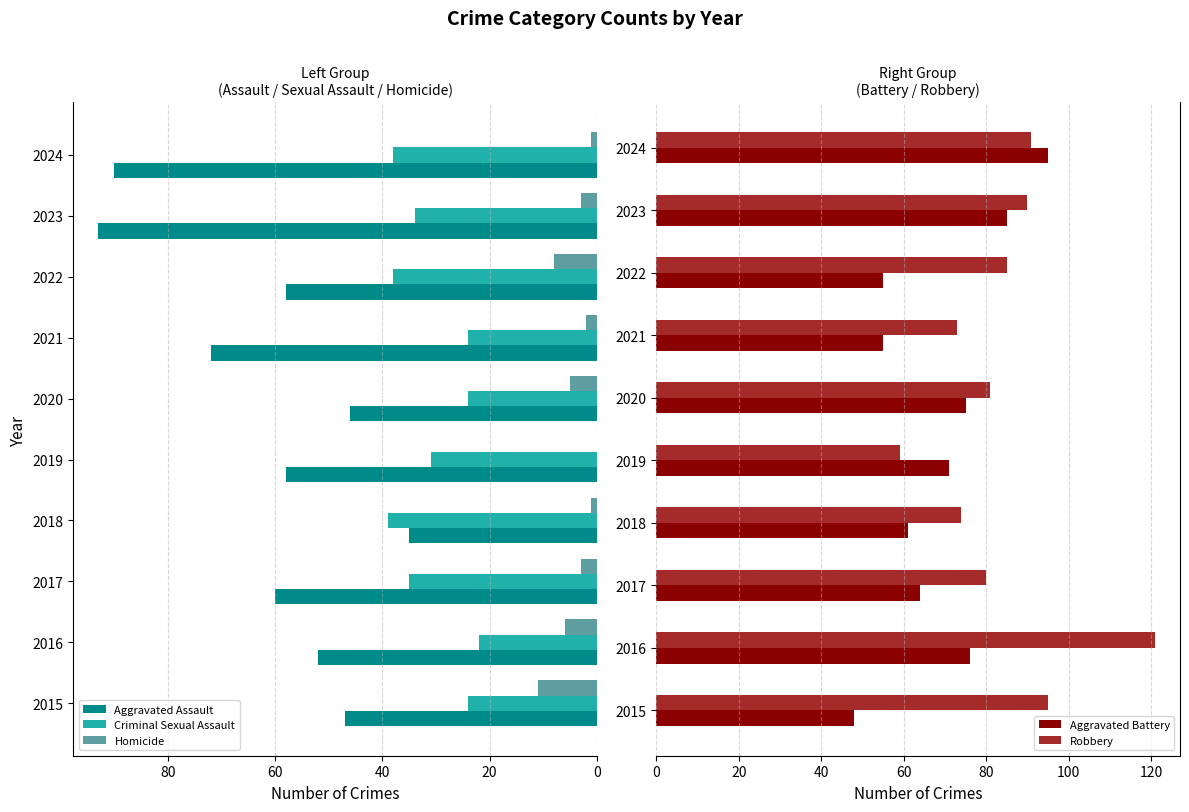

What are all the series names shown in the legend?

Aggravated Assault, Criminal Sexual Assault, Homicide, Aggravated Battery, Robbery